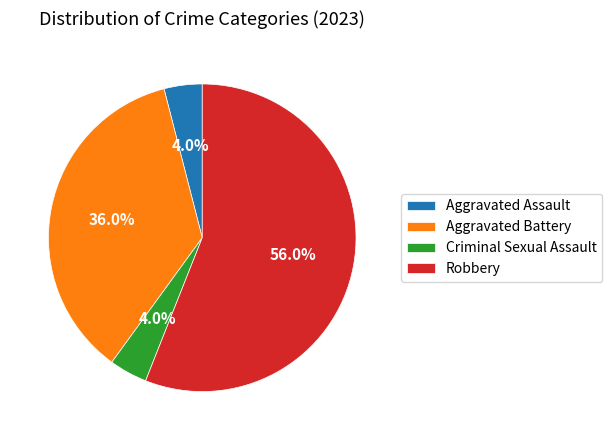

Which category has the biggest portion of the pie?

Robbery